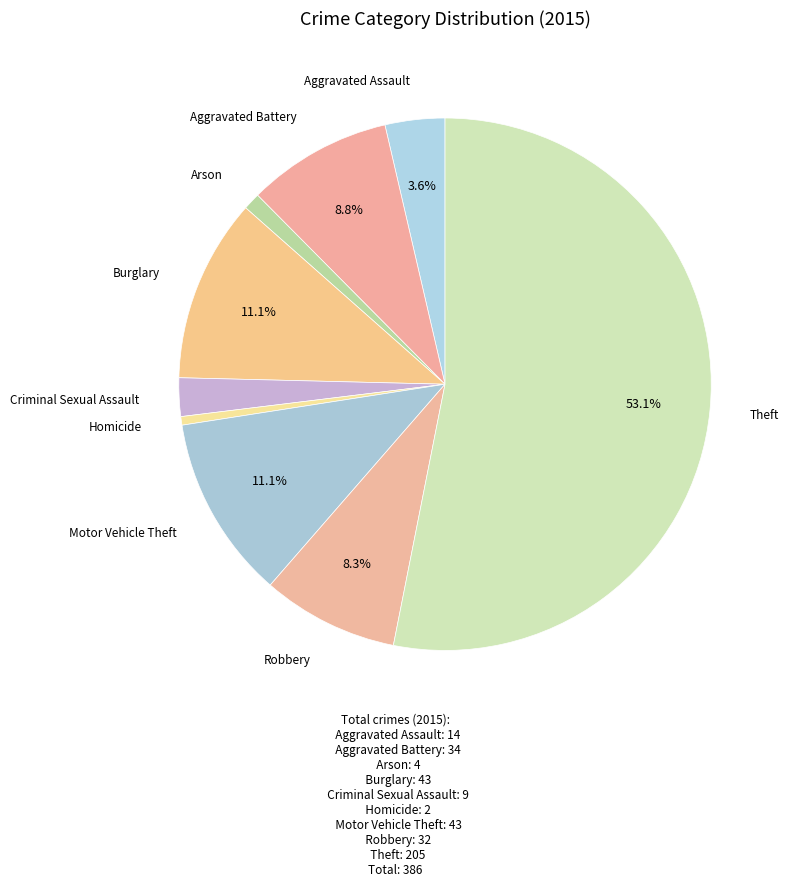

What percentage is the Aggravated Battery slice, to the nearest percent?

9%